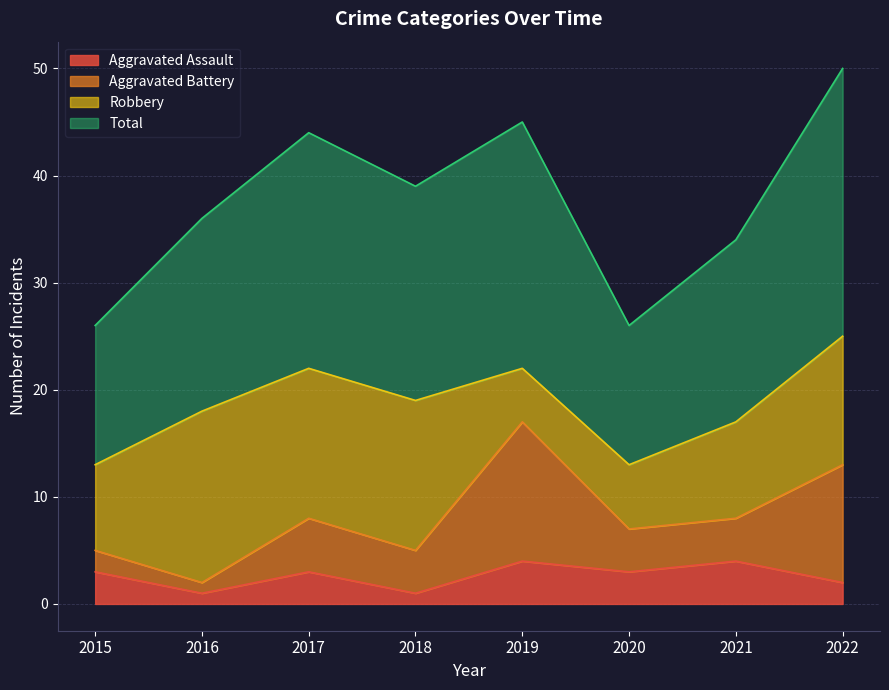

What is the minimum value shown in the chart?

1